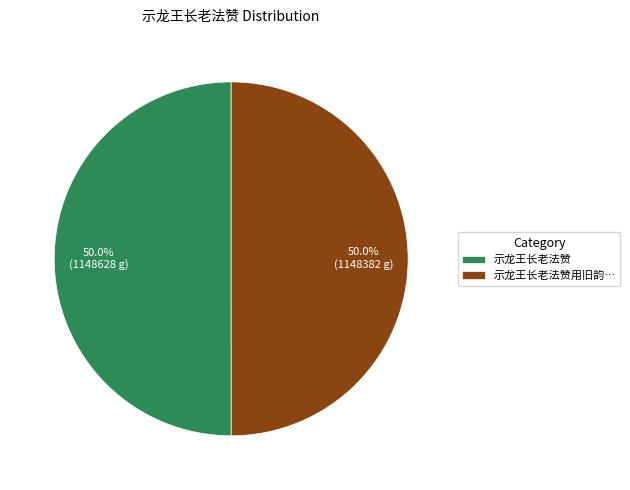

What is the ratio of the value at 示龙王长老法赞用旧韵… to the value at 示龙王长老法赞?

1.0